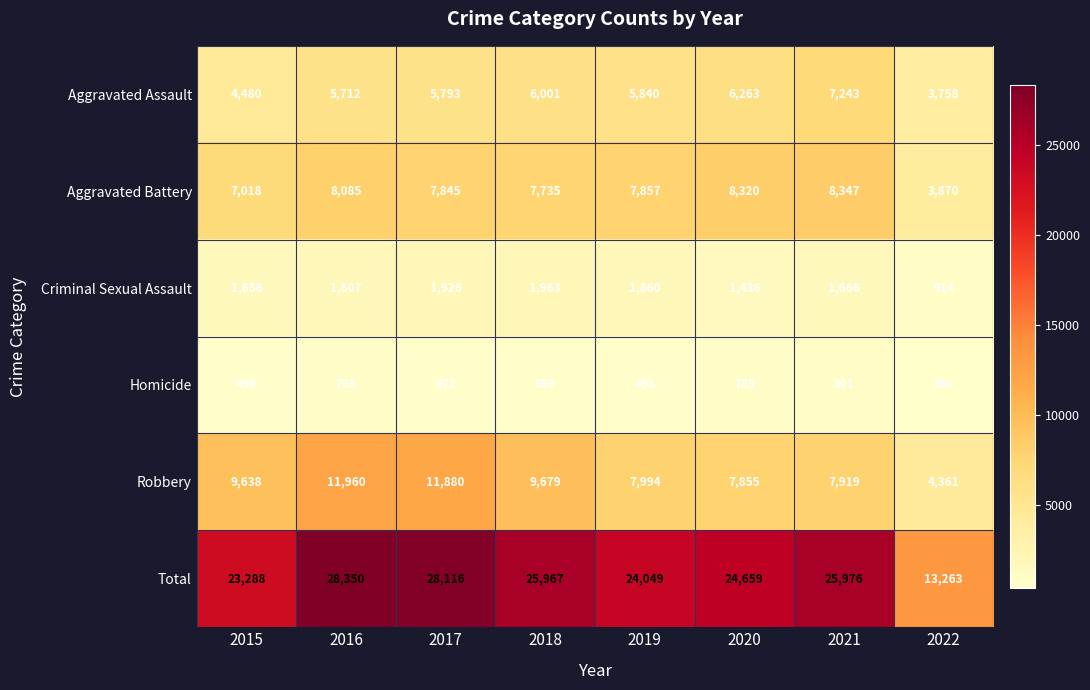

Is the value of Total at 2015 greater than the value of Criminal Sexual Assault at 2019?

Yes